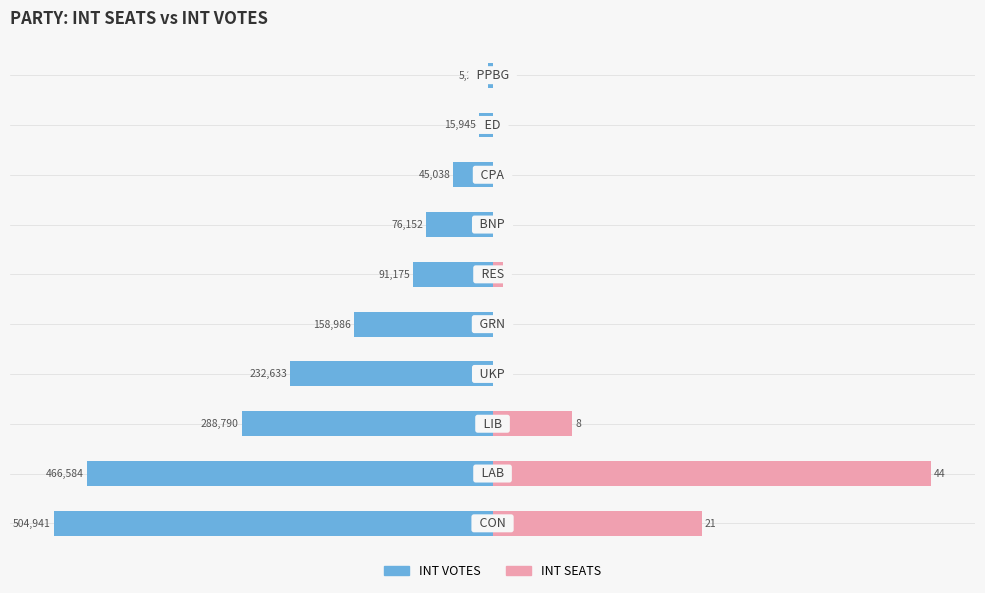

The value of INT VOTES (scaled) at 7 is -3.9. True or false?

True